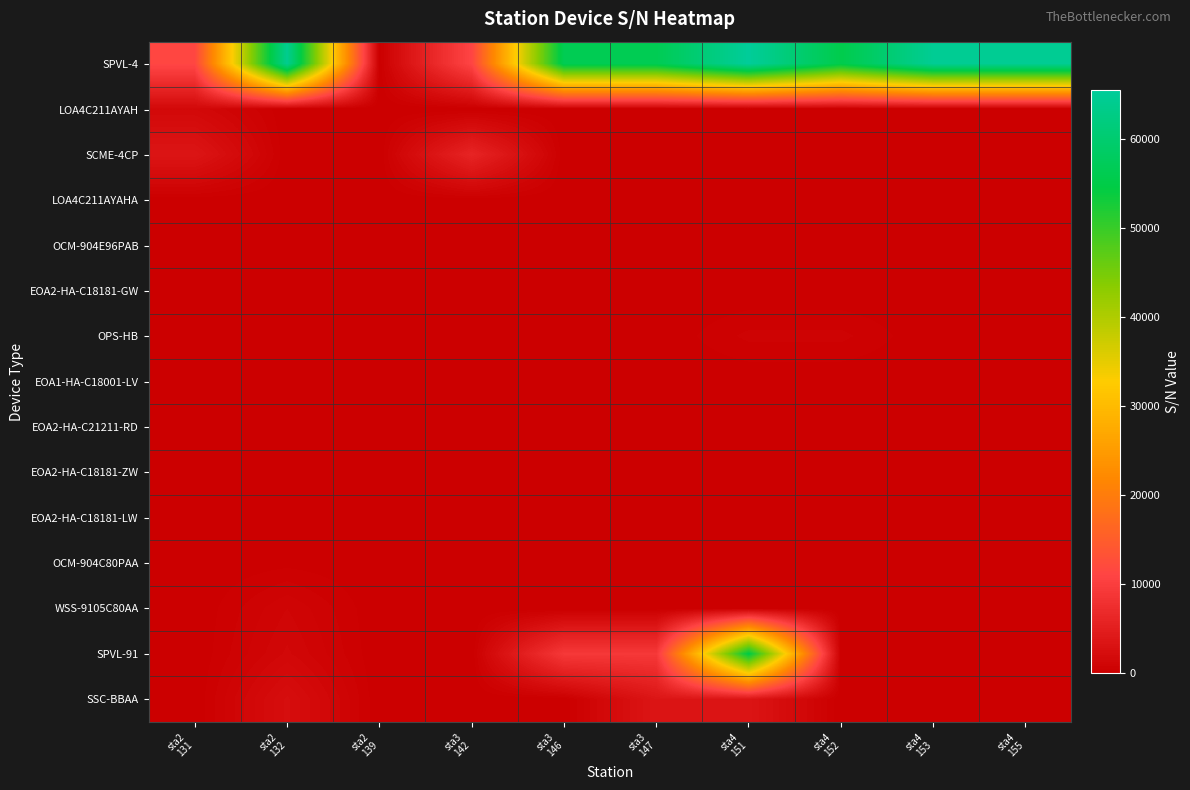

At which category is the sum across all series the highest?

sta4
151